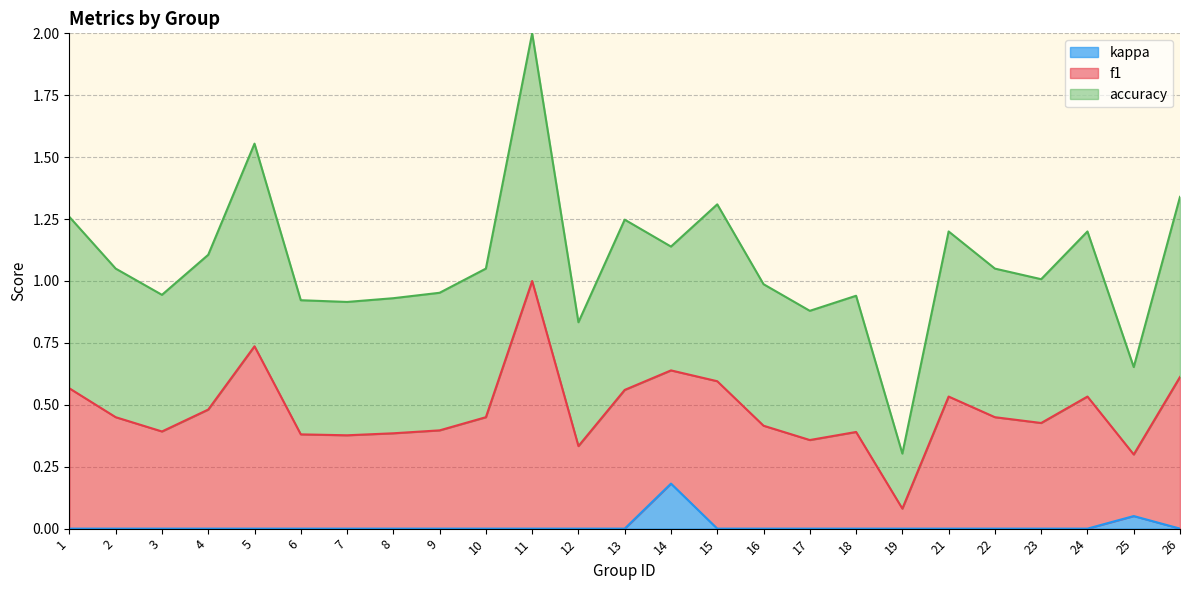

True or false: kappa has more than 0 interior local peaks.

True